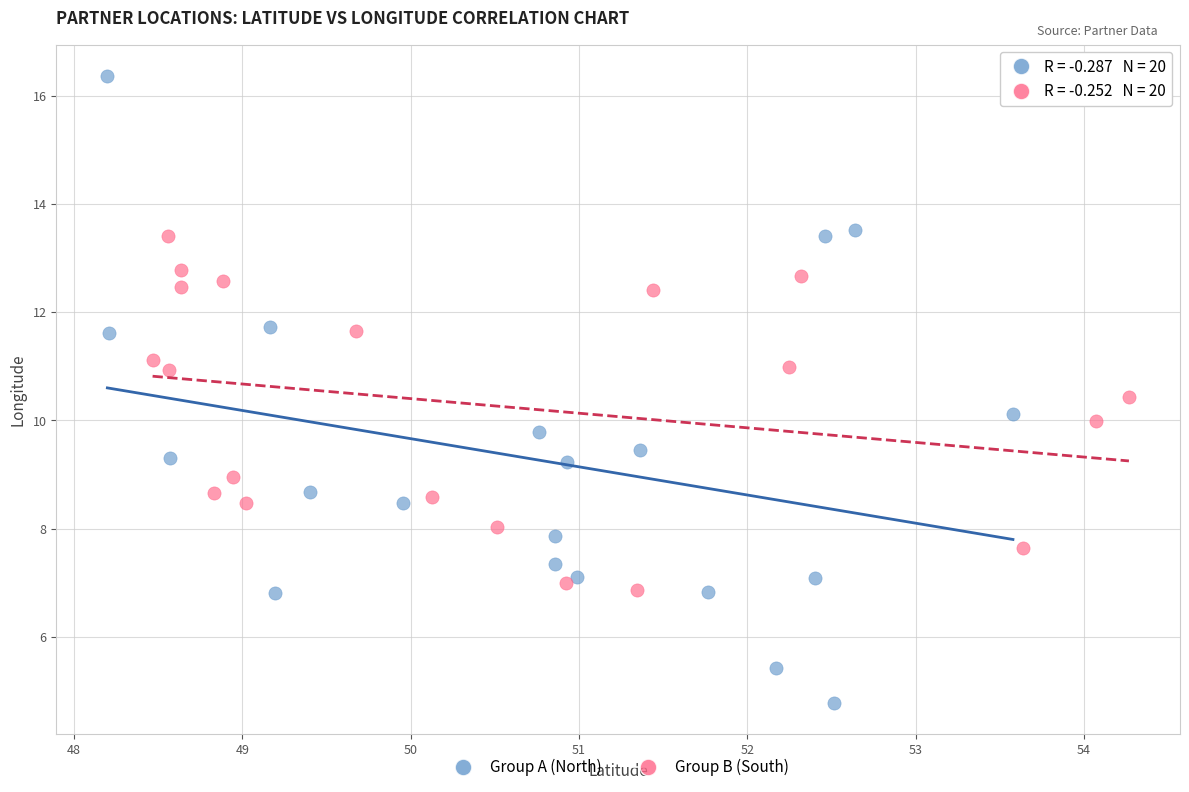

Which series contains the highest Y value?

Group A (North)